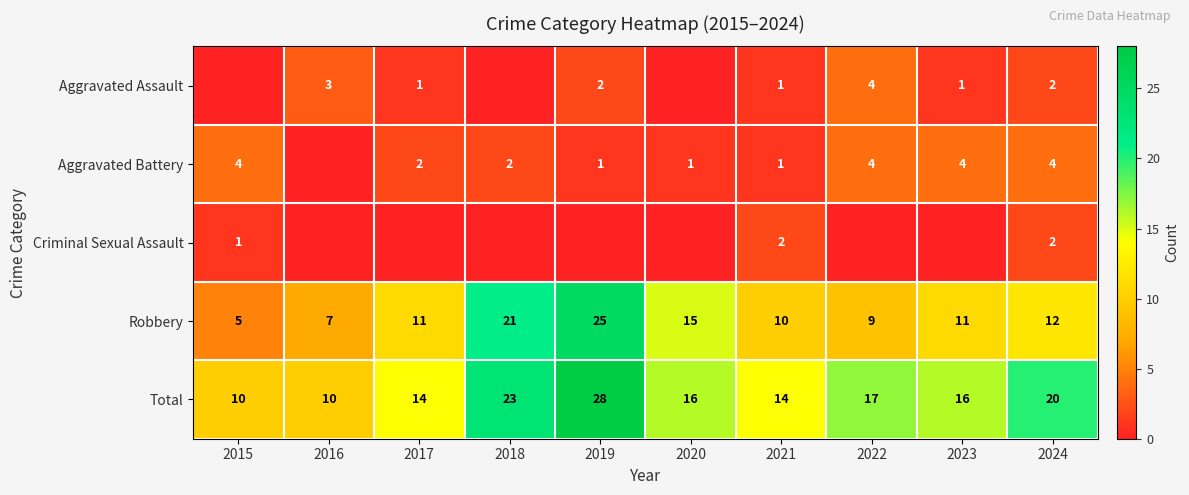

Count the number of categories in the chart.

10